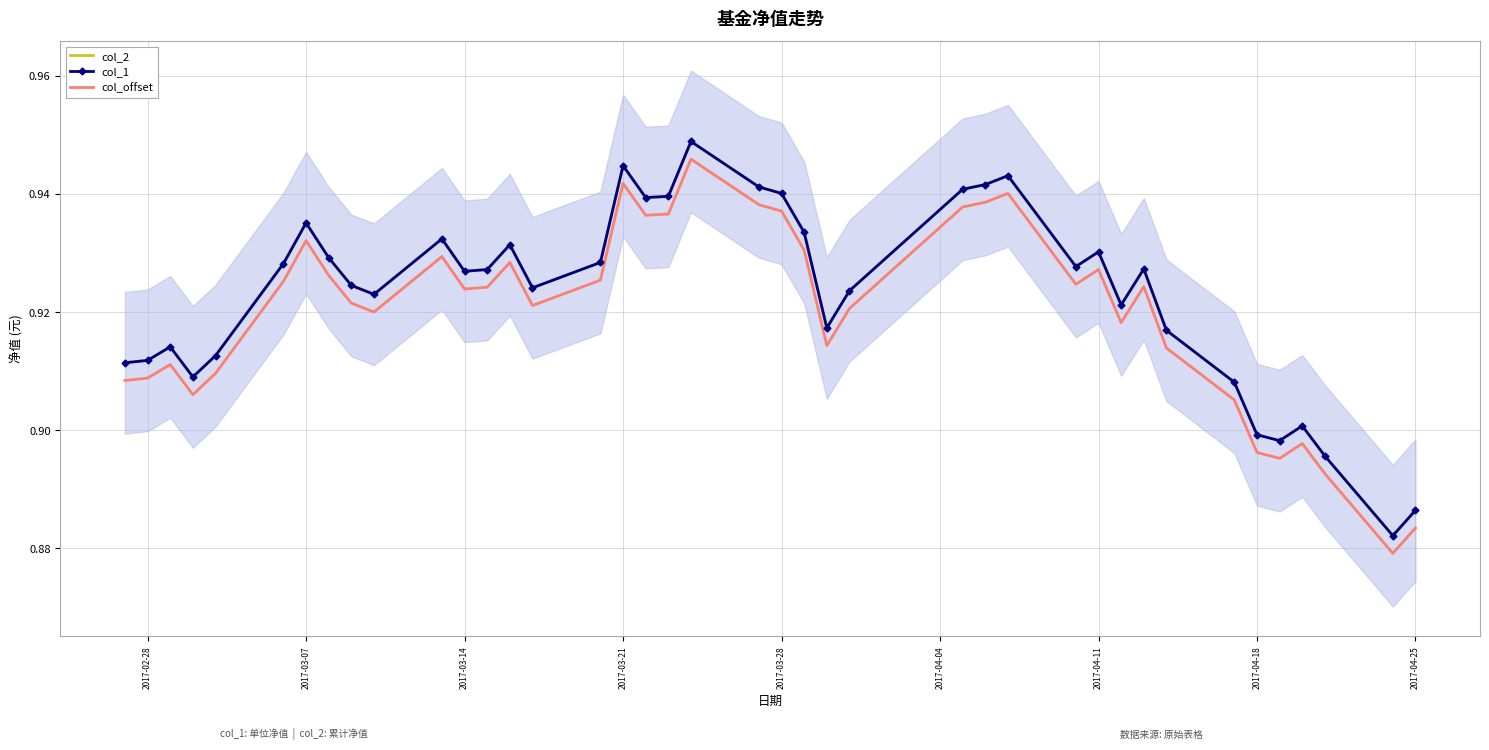

Count the col_1 values in the range 0 to 1.

40